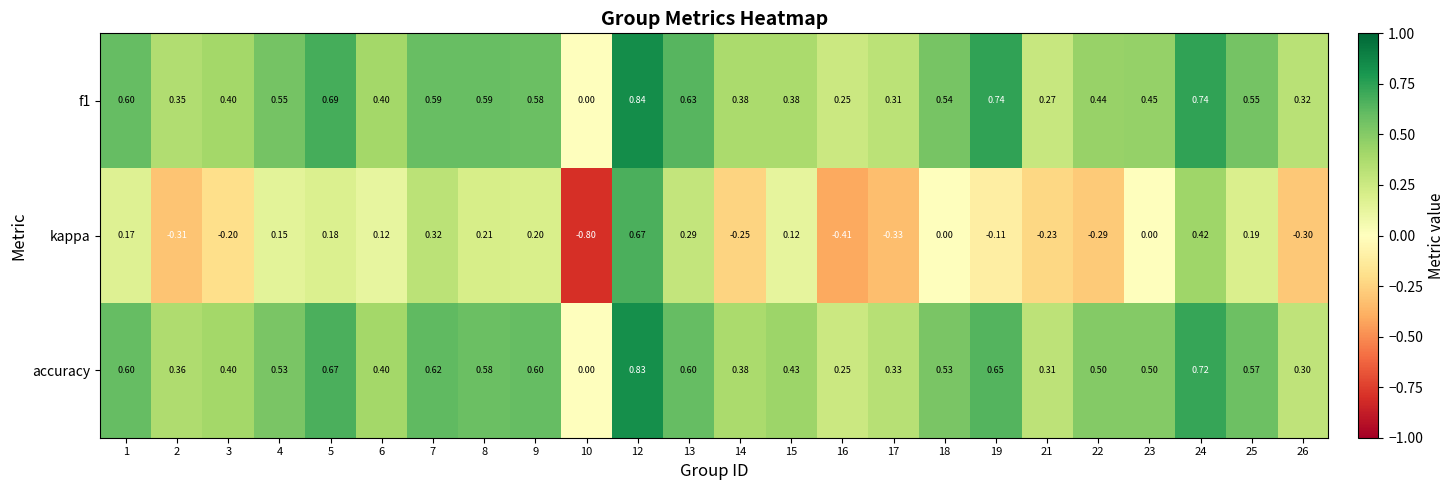

At which category is the sum across all series the highest?

12